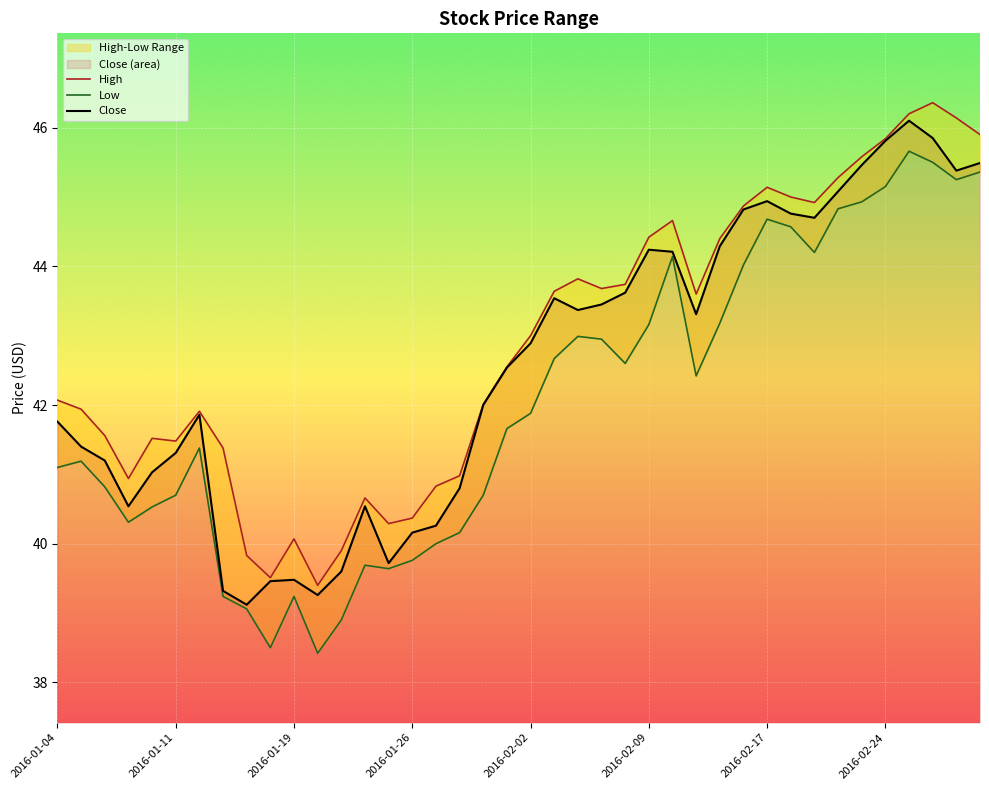

Which series has the widest spread of values?

Low